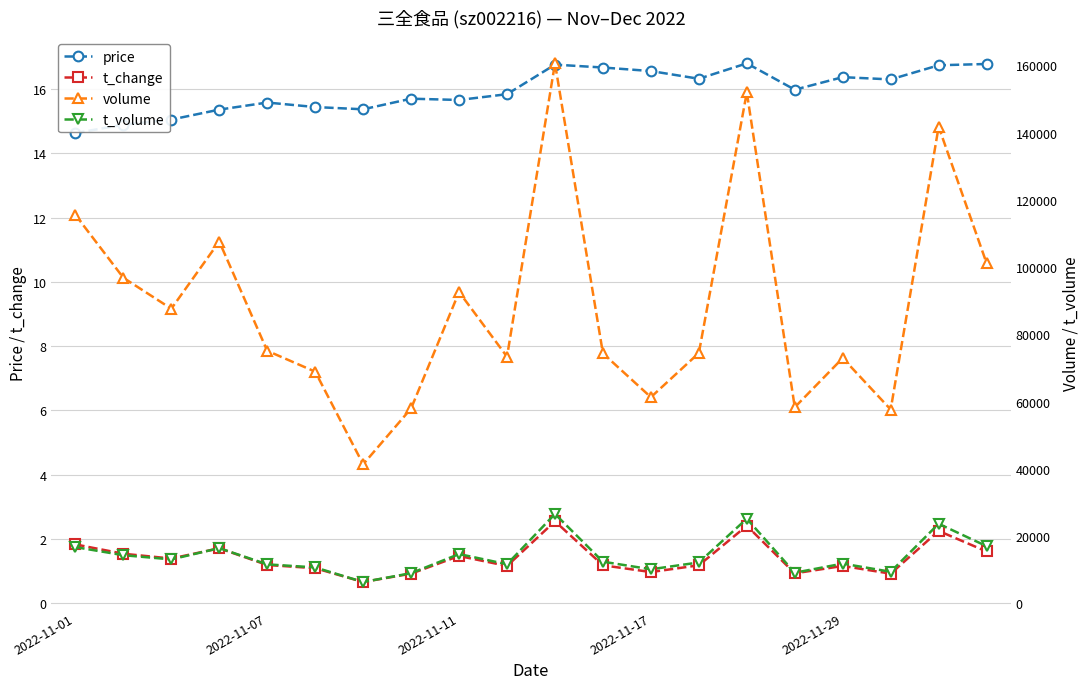

What is the approximate value of volume at 15?

58345.0